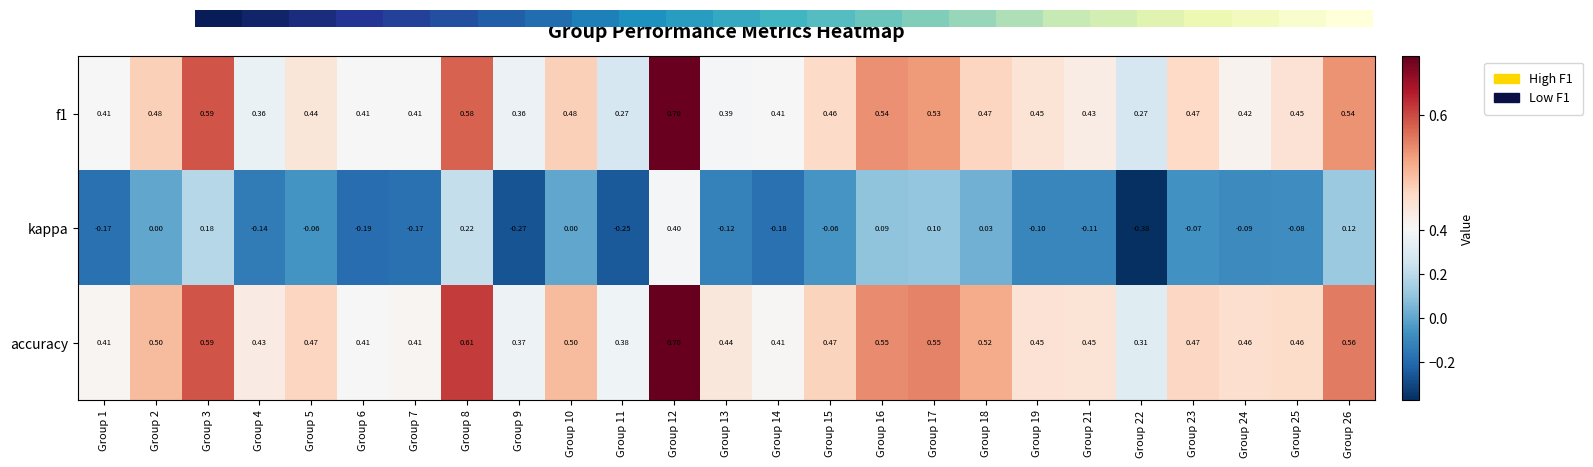

At how many categories does at least one series exceed 0?

25